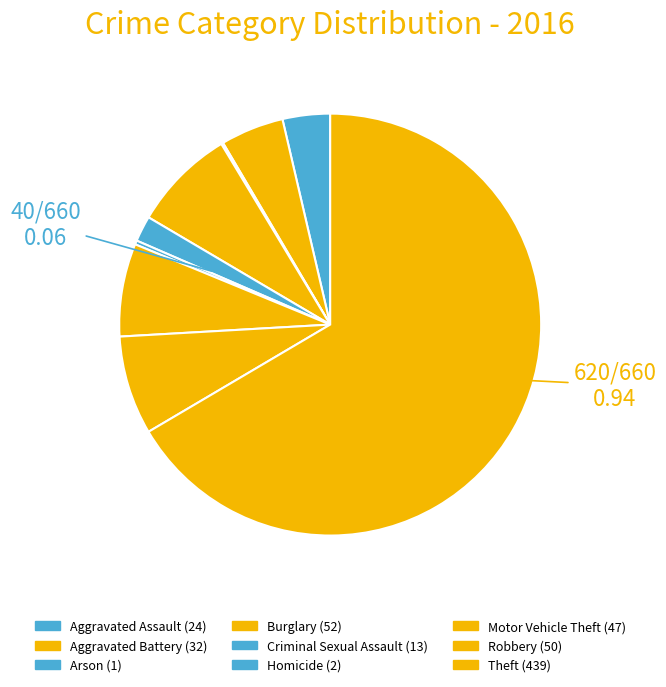

To the nearest percent, what is the average slice percentage?

11%